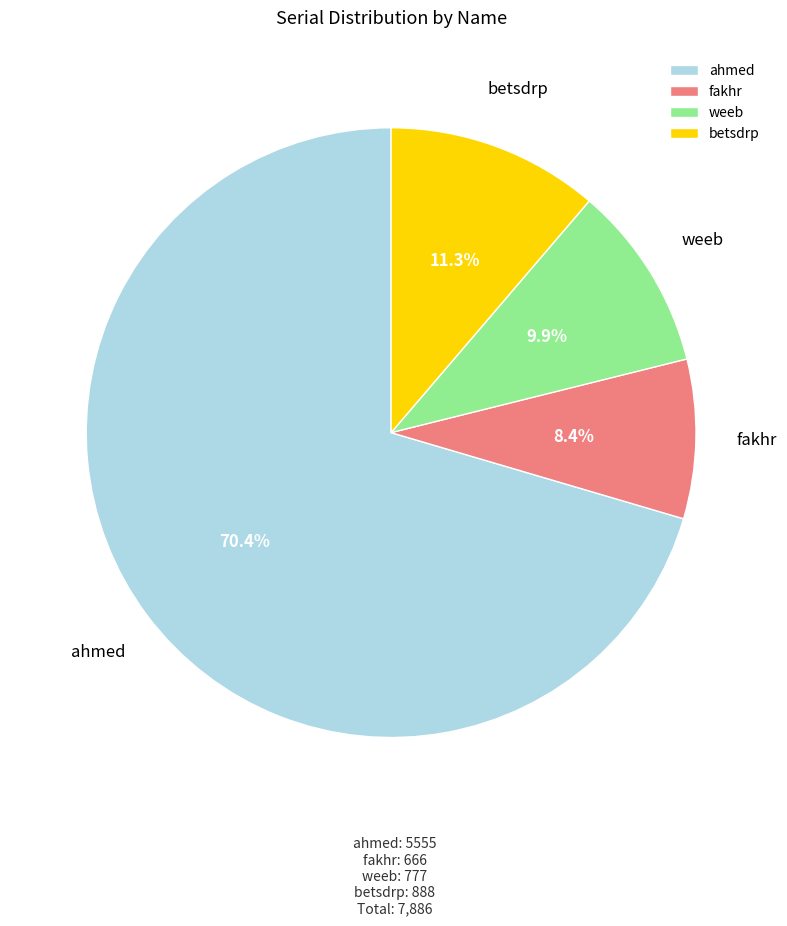

Between weeb and betsdrp, which is larger?

betsdrp